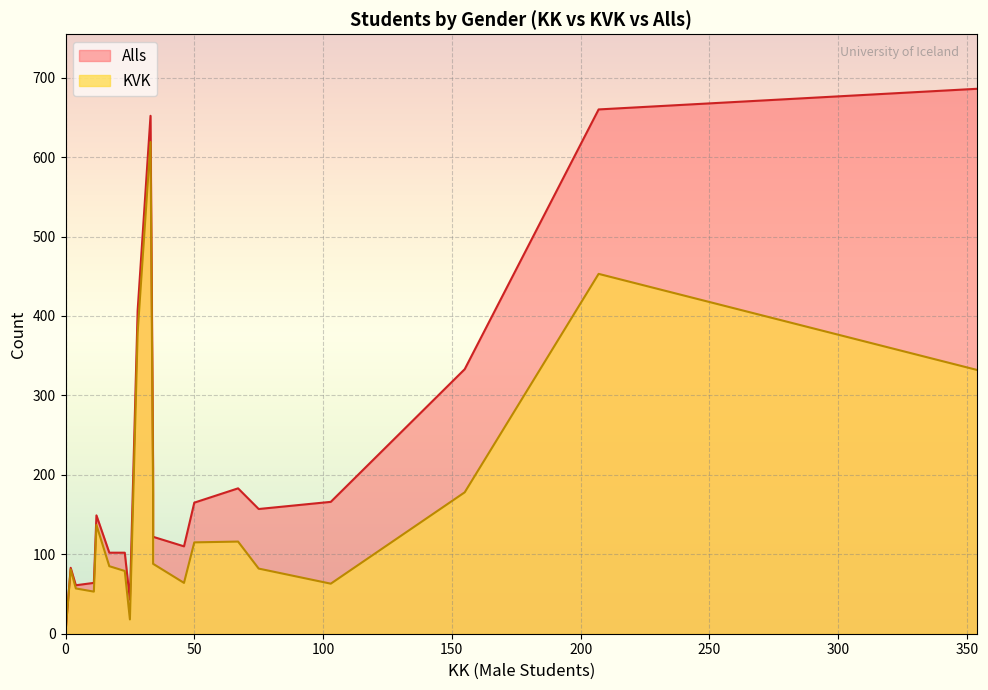

True or false: Alls and KVK cross at least once.

False